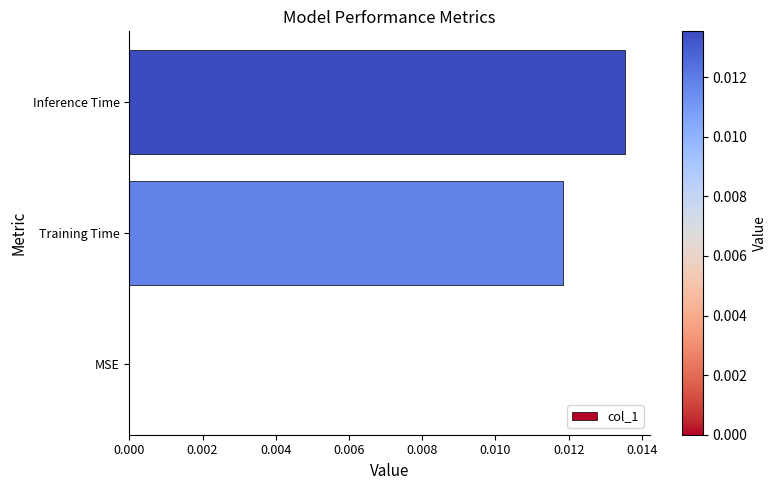

Between Training Time and MSE, which is larger?

Training Time